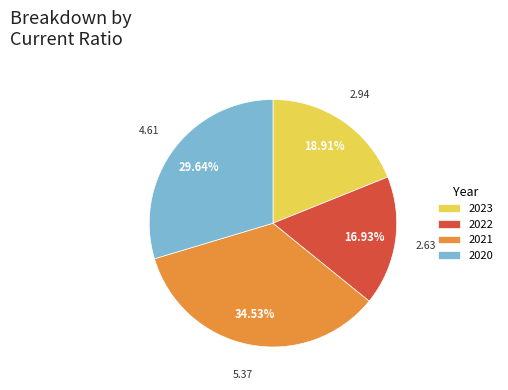

Between 2022 and 2020, which is larger?

2020